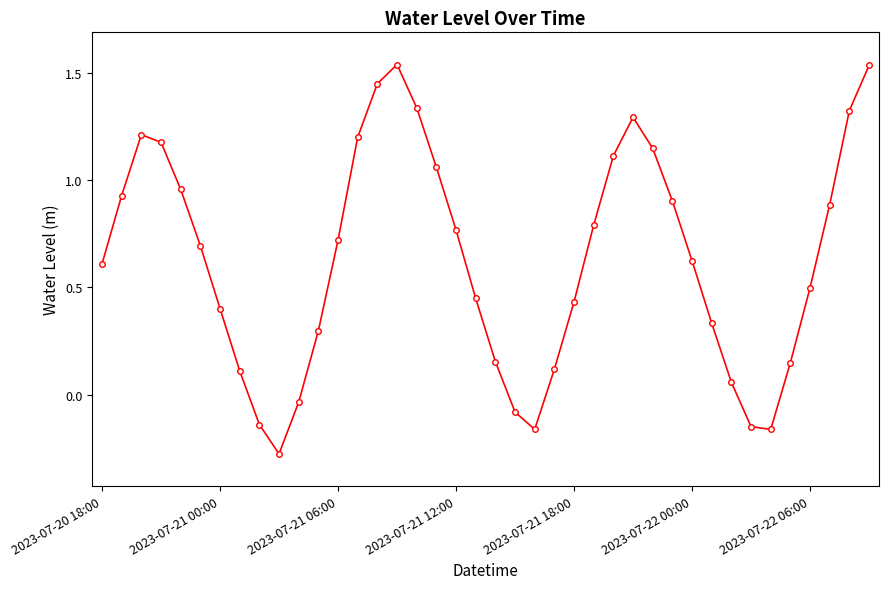

How many data points does each series have?

40